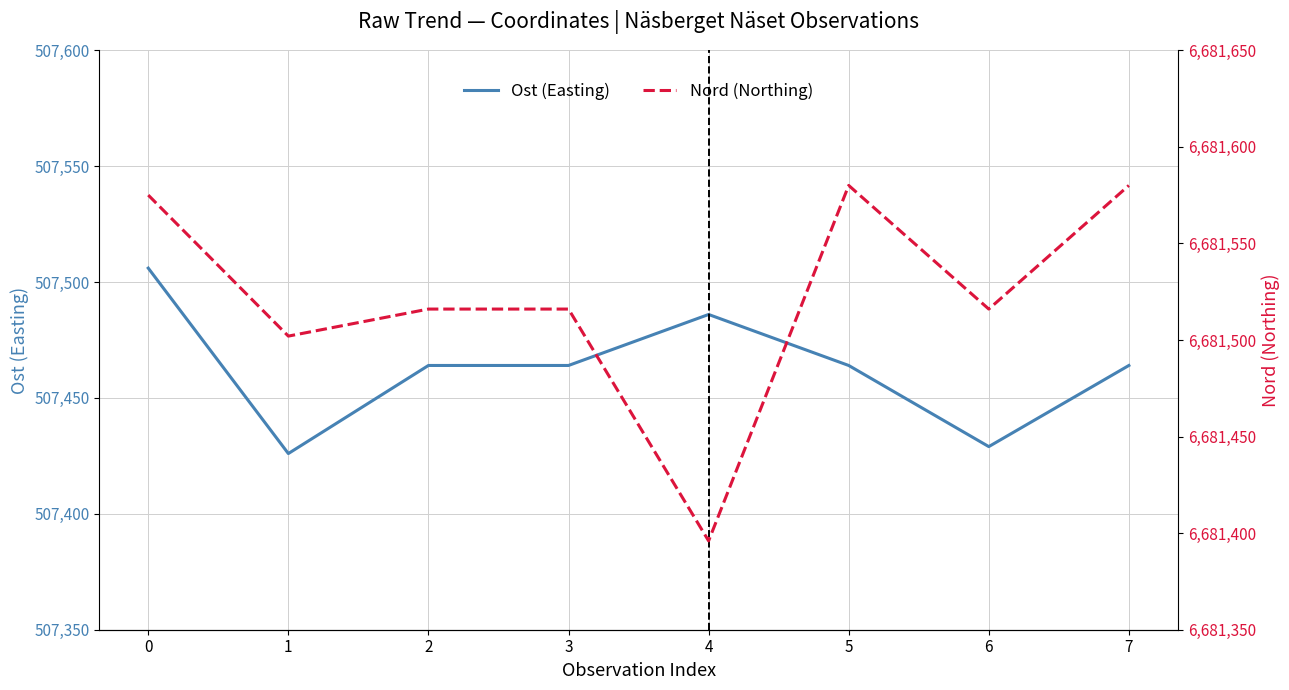

What is the highest value of the Ost (Easting) series?

507506